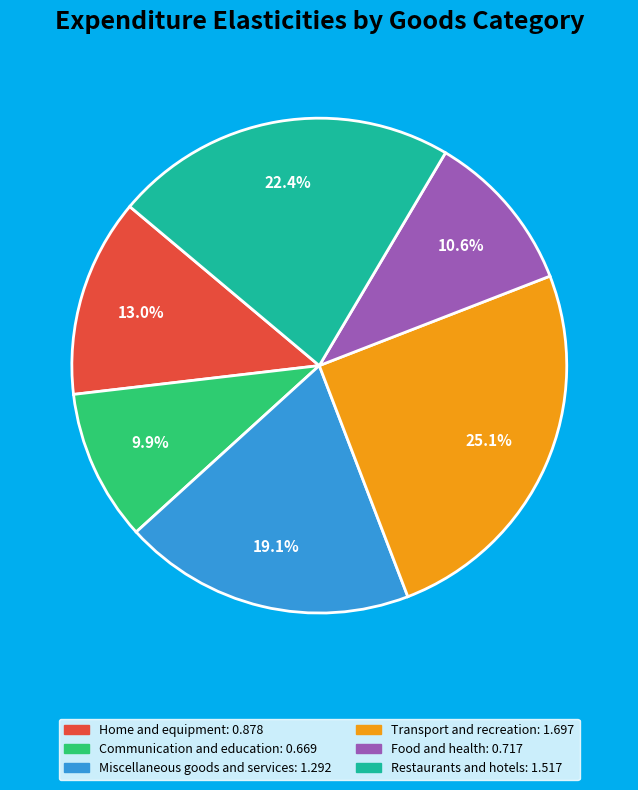

To the nearest percent, what percentage of the pie is Miscellaneous goods and services?

19%